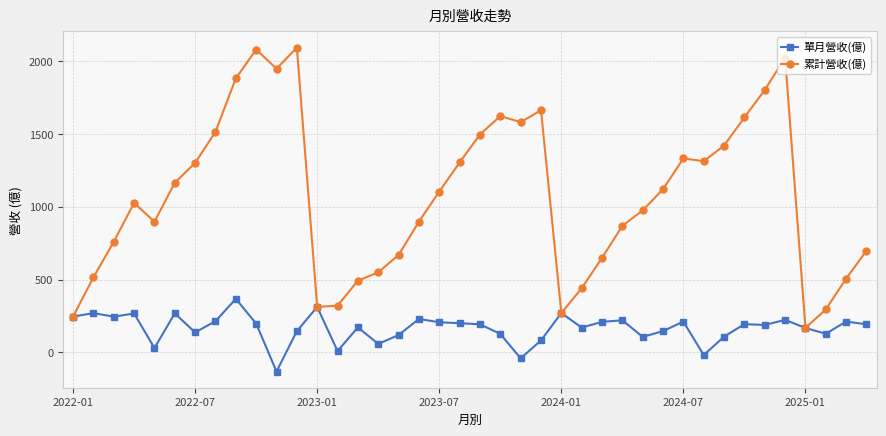

Which series has the largest total across all categories?

累計營收(億)